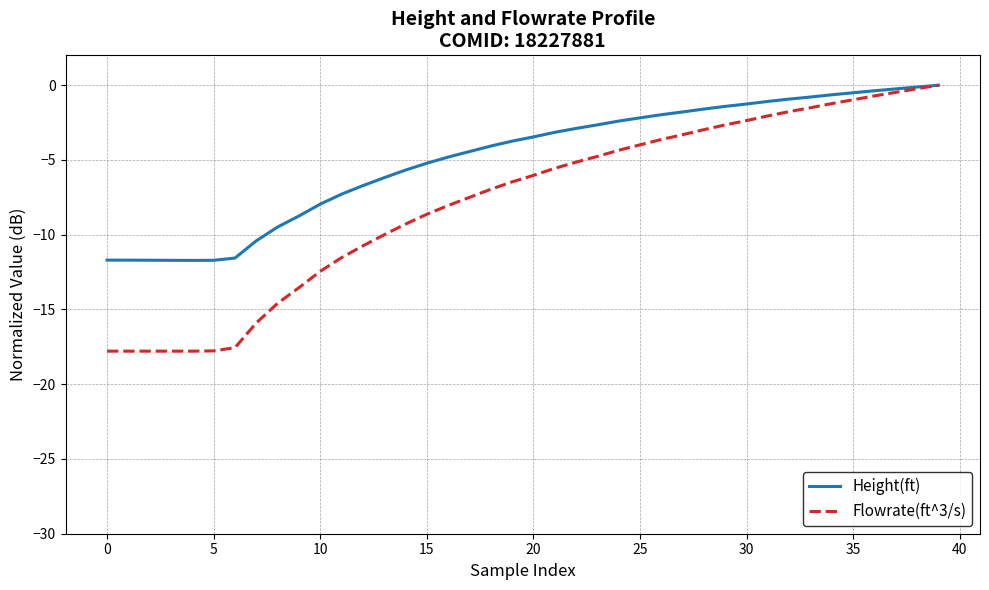

What is the difference between the maximum and minimum values in the Height(ft) series?

11.7